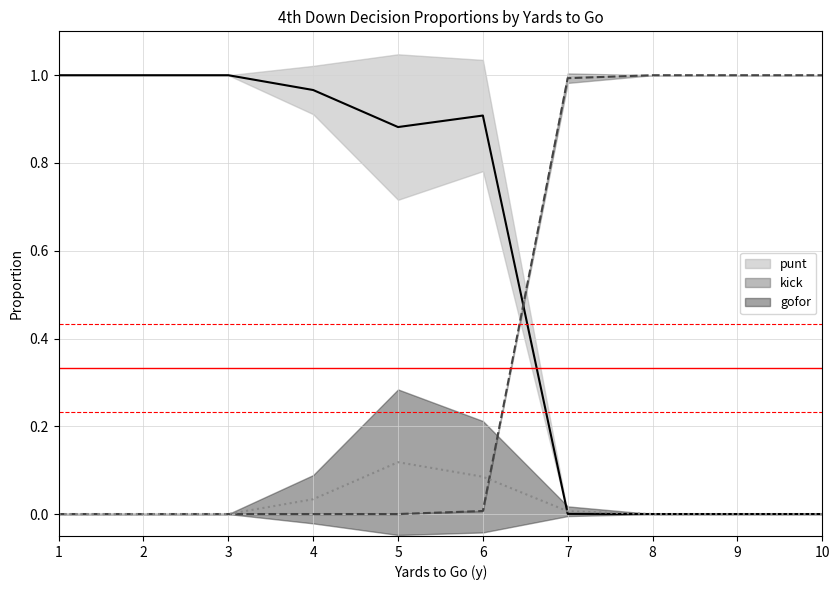

Is it true that punt equals 0.5 at 9?

False